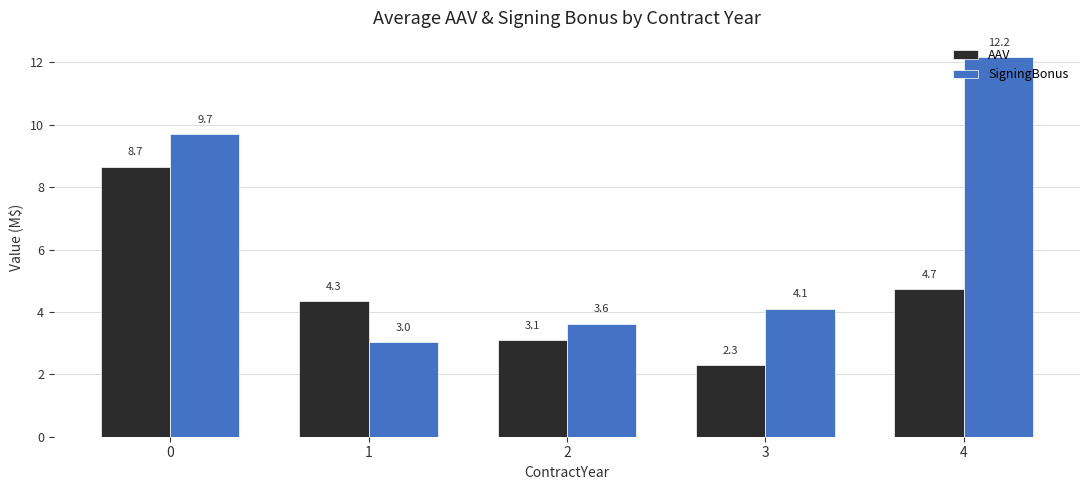

The value of SigningBonus at 4 is 12.2. True or false?

True